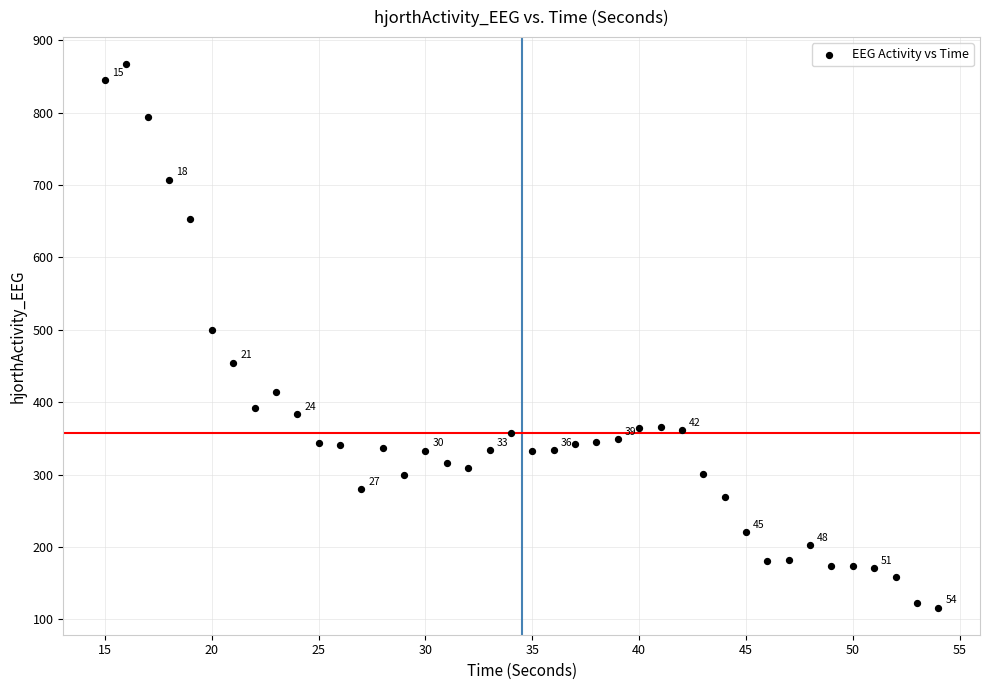

What Y value in the scatter plot is closest to 491?

500.1